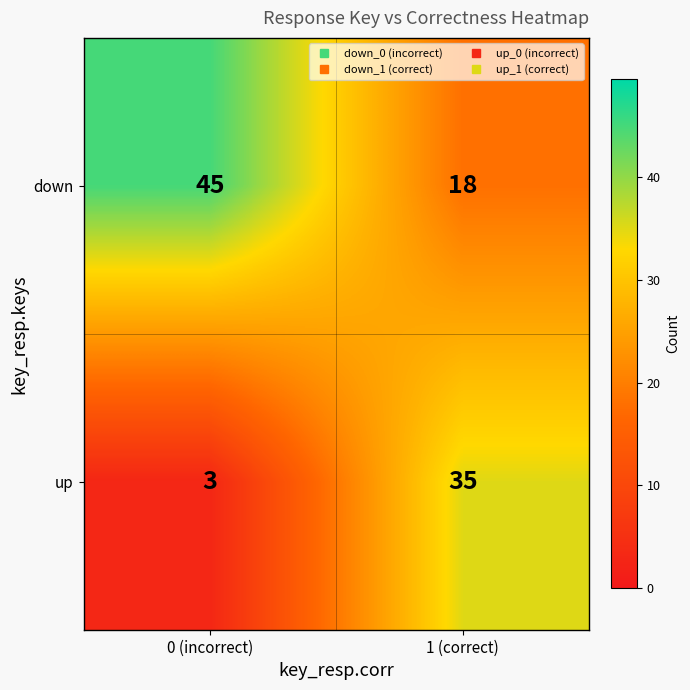

Reading right to left, extract all data points from this chart.

down: 1 (correct)=18	0 (incorrect)=45
up: 1 (correct)=35	0 (incorrect)=3